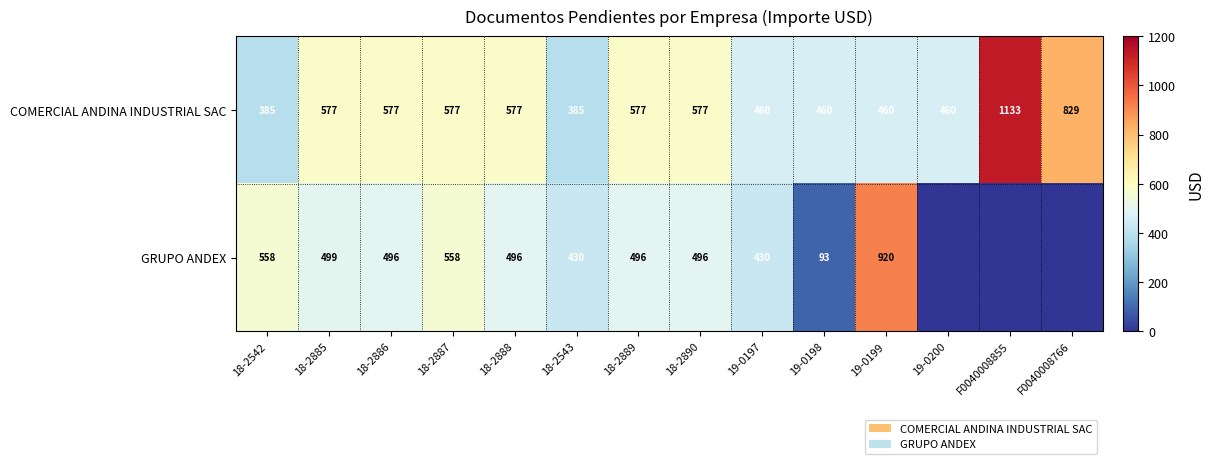

Which series changed the most between 18-2542 and 18-2888?

COMERCIAL ANDINA INDUSTRIAL SAC